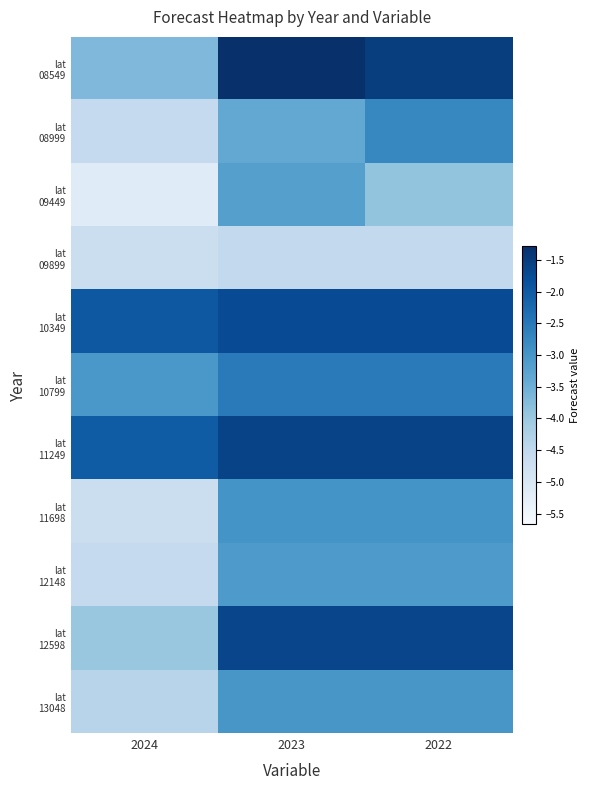

At how many categories does at least one series exceed -4?

3